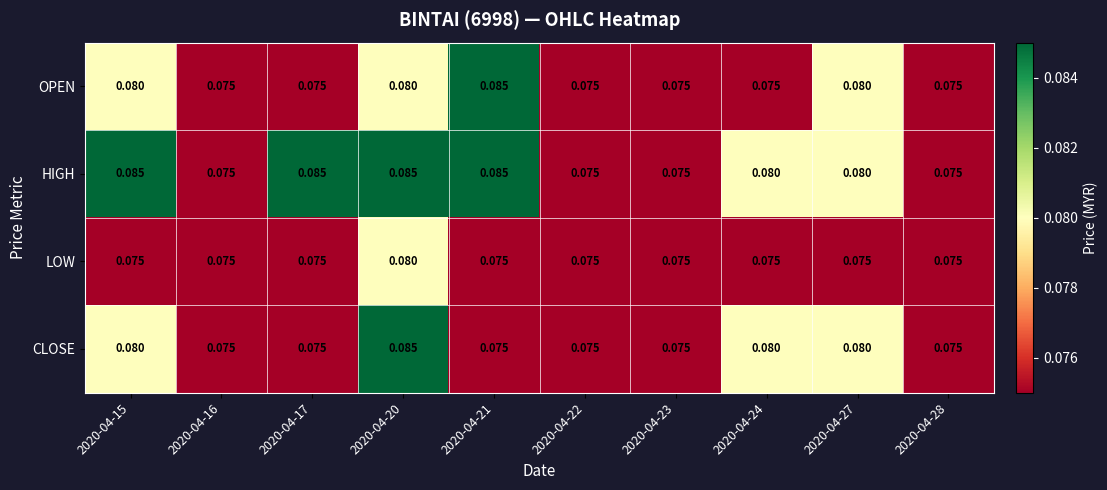

What is the total value across all series at 2020-04-15?

0.3